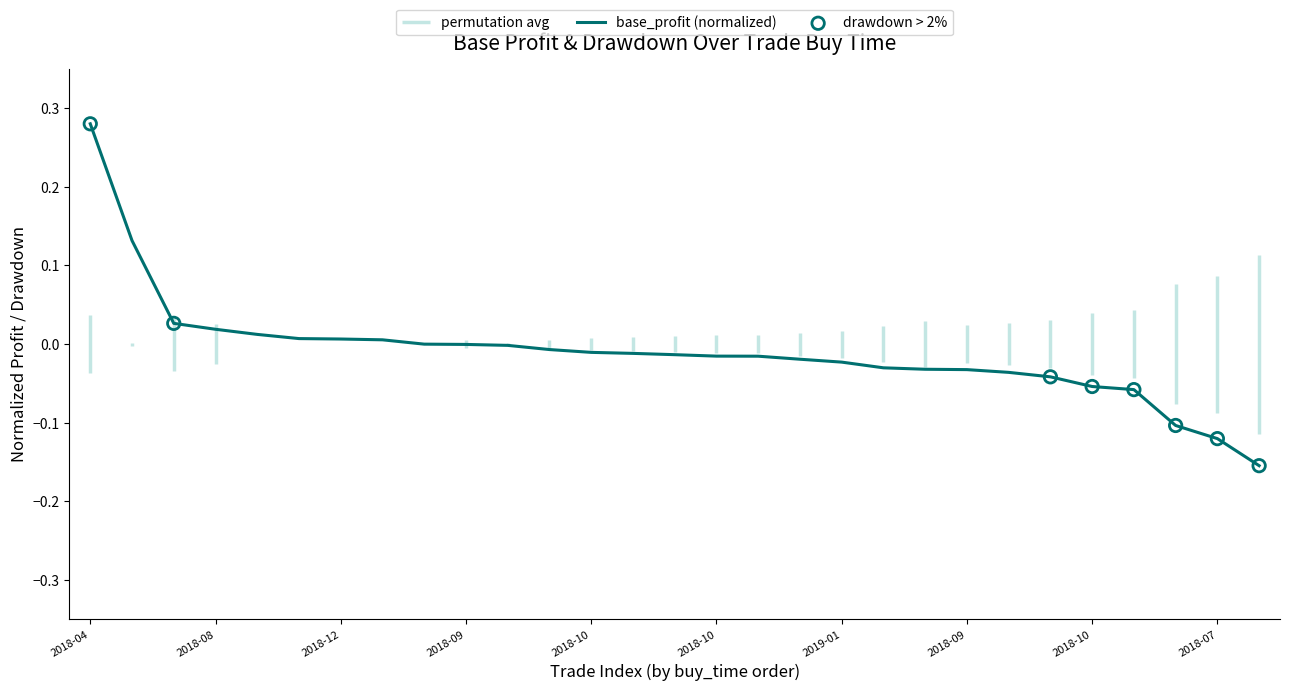

Which has a higher value, 2018-04 or 13?

2018-04